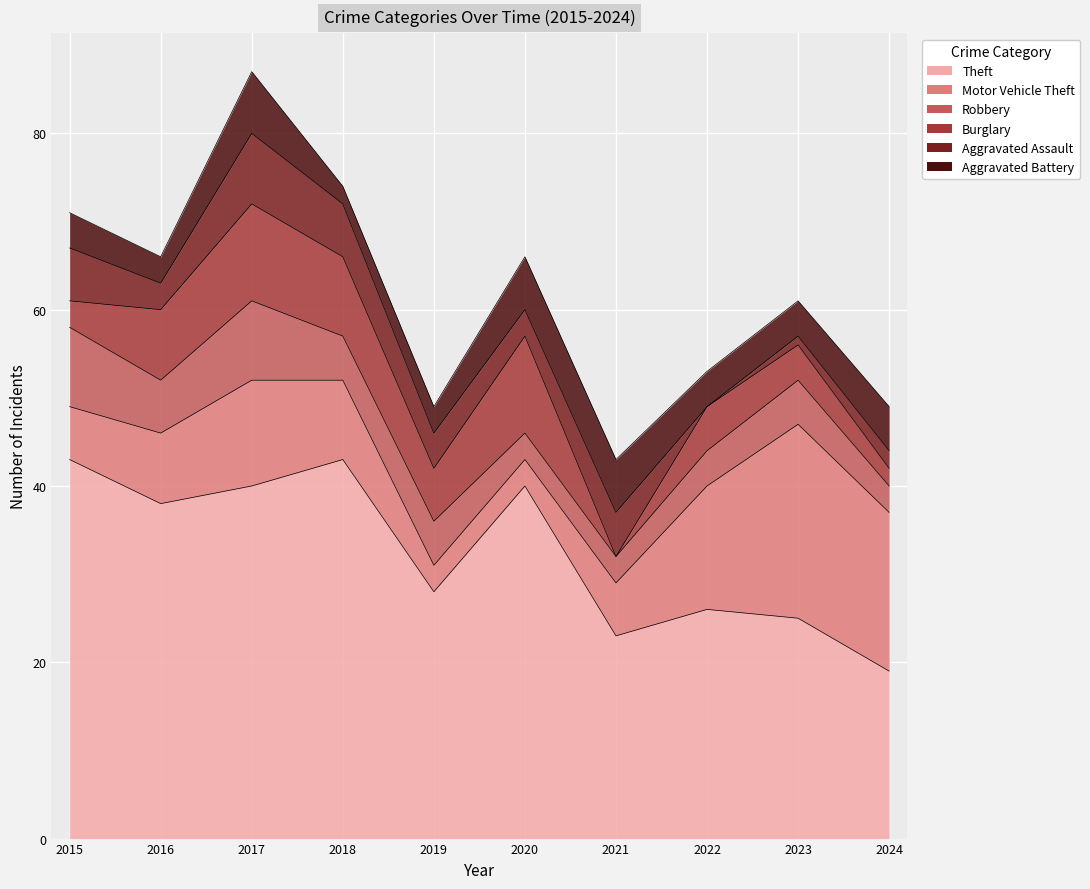

How many categories are shown in the chart?

10